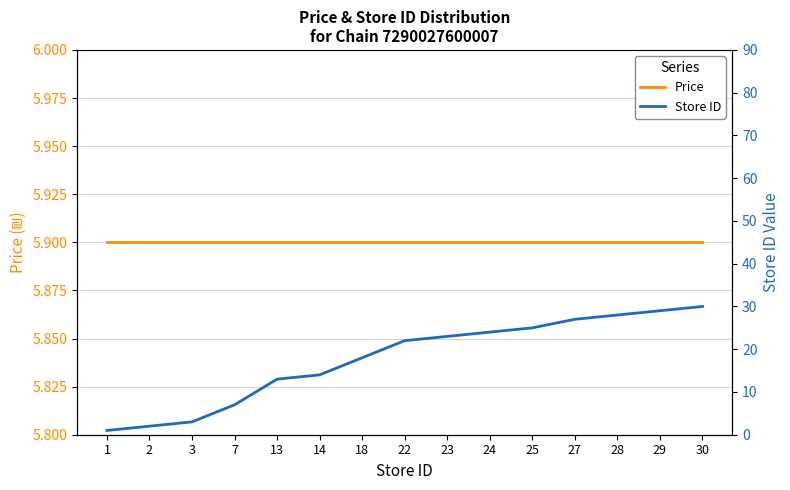

Between which two adjacent categories do Store ID and Price first intersect?

3 and 7